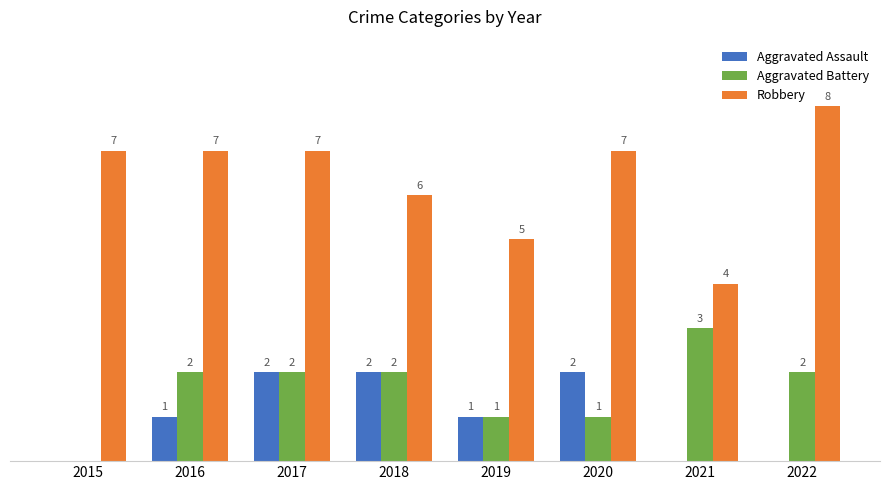

Which series changed the most between 2019 and 2020?

Robbery